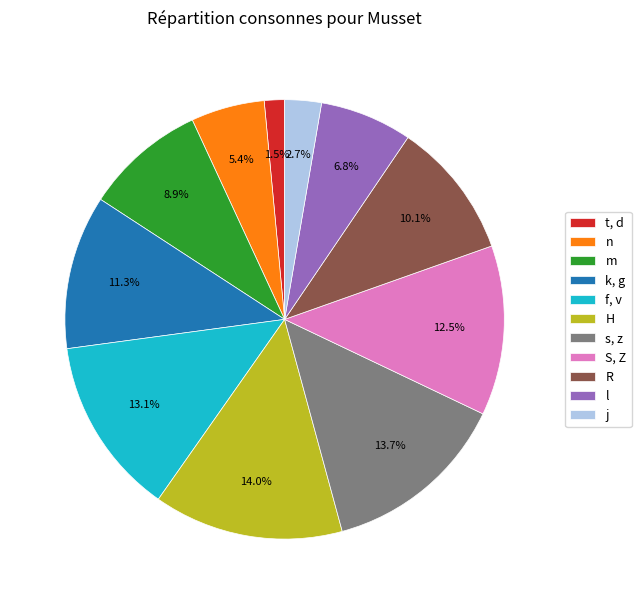

Which category has the smallest portion of the pie?

t, d